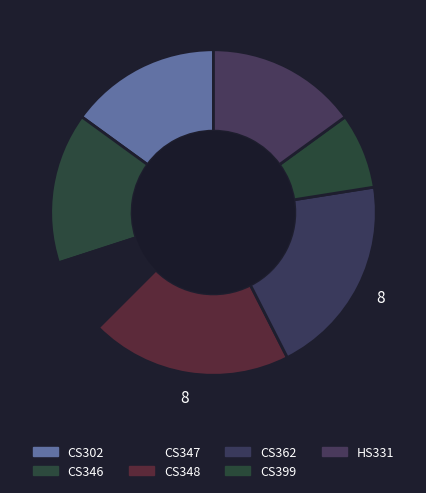

Count the number of slices in the pie.

7